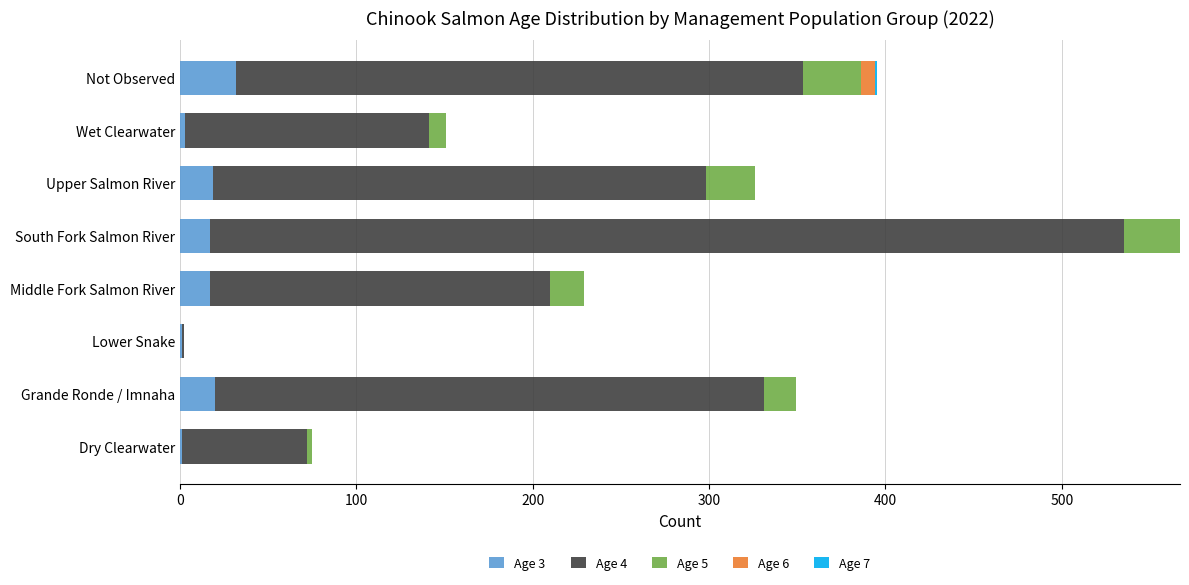

What is the total value across all series at Middle Fork Salmon River?

229